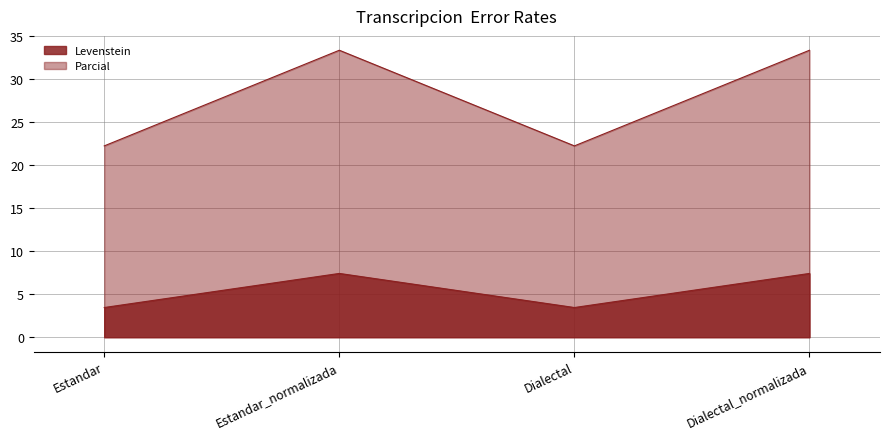

What position from the left is Dialectal?

3